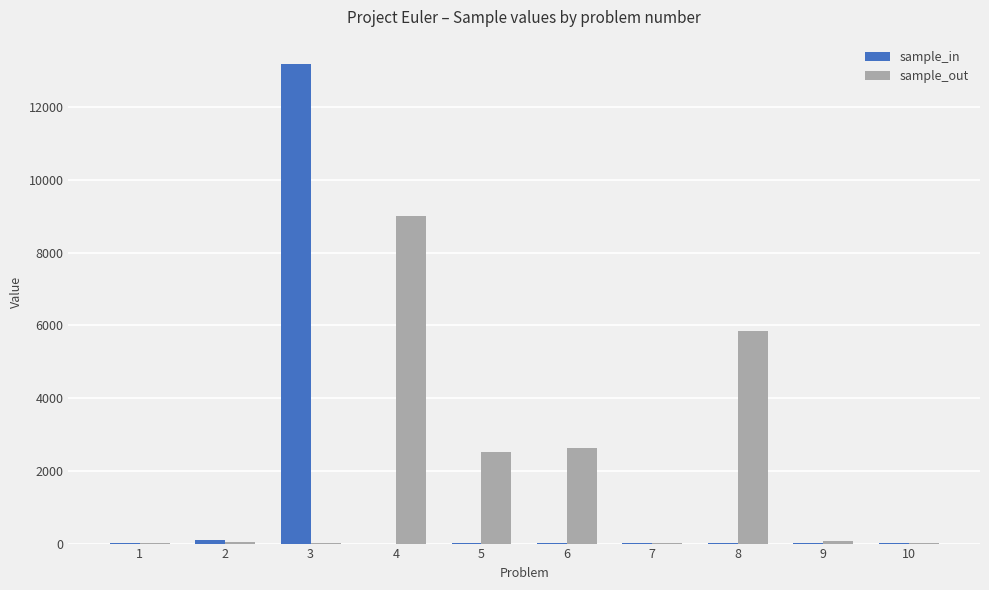

What is the sum of all sample_in values?

13348